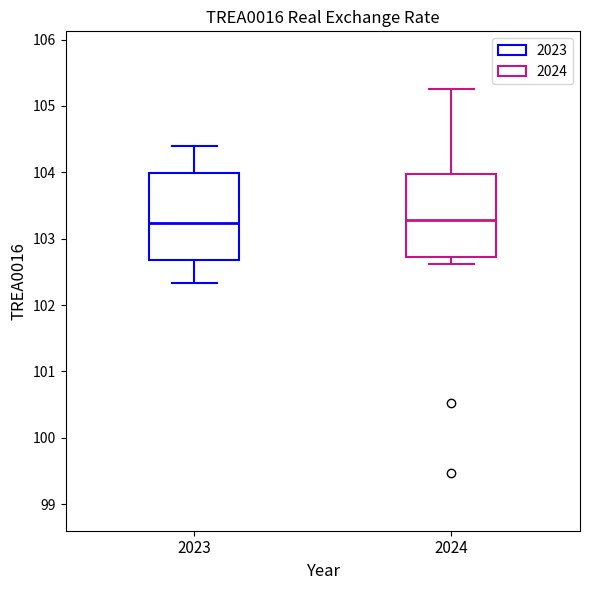

Reading left to right, transcribe this box plot: for each box, give where its median line is, the range the box spans, and where its two whiskers end, as read against the y-axis. The values are not printed on the chart, so give them approximately, as read against the axis.

2023: median 103.2, box 102.7 to 104.0, whiskers 102.3 to 104.4
2024: median 103.3, box 102.7 to 104.0, whiskers 102.6 to 105.3